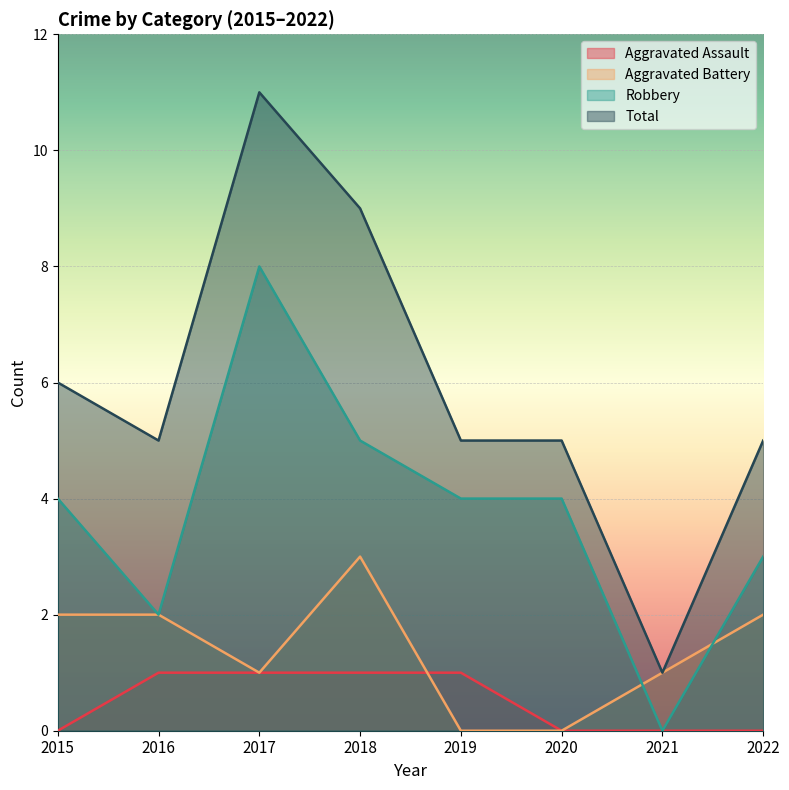

At how many categories does at least one series exceed 10?

1